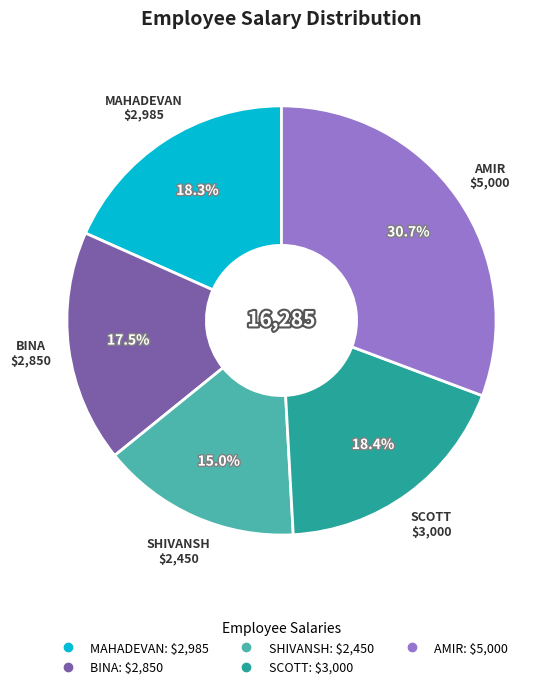

The AMIR slice represents 44% of the pie. True or false?

False